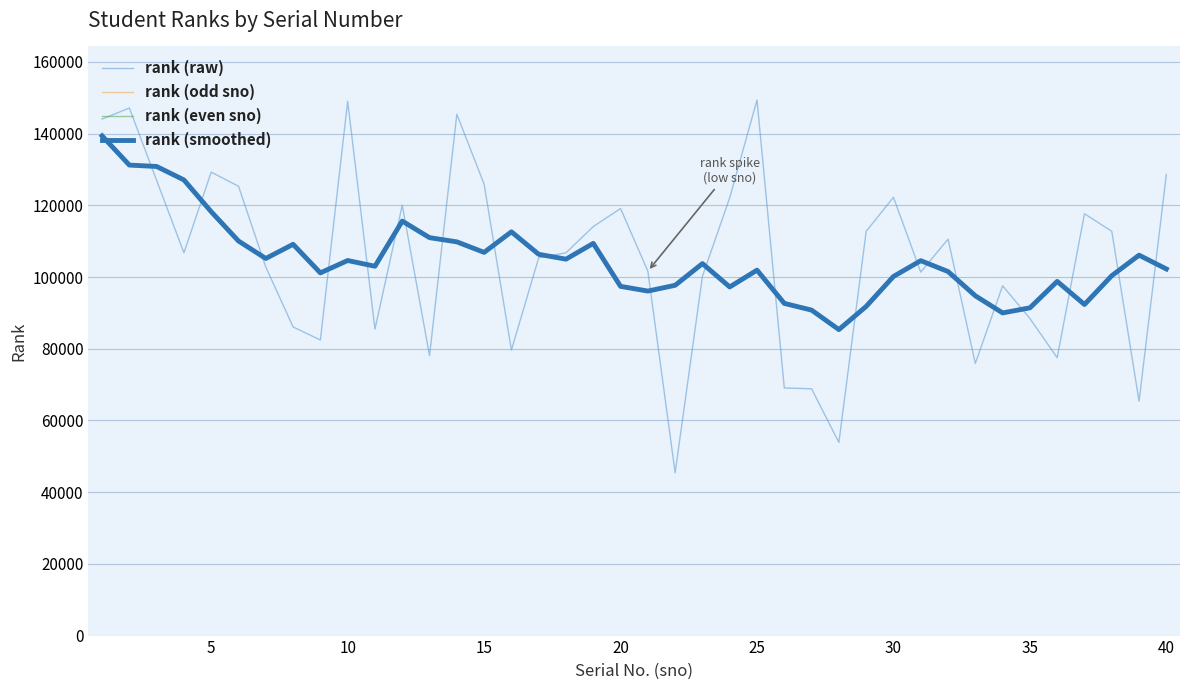

What is the lowest value of the rank (smoothed) series?

85350.0